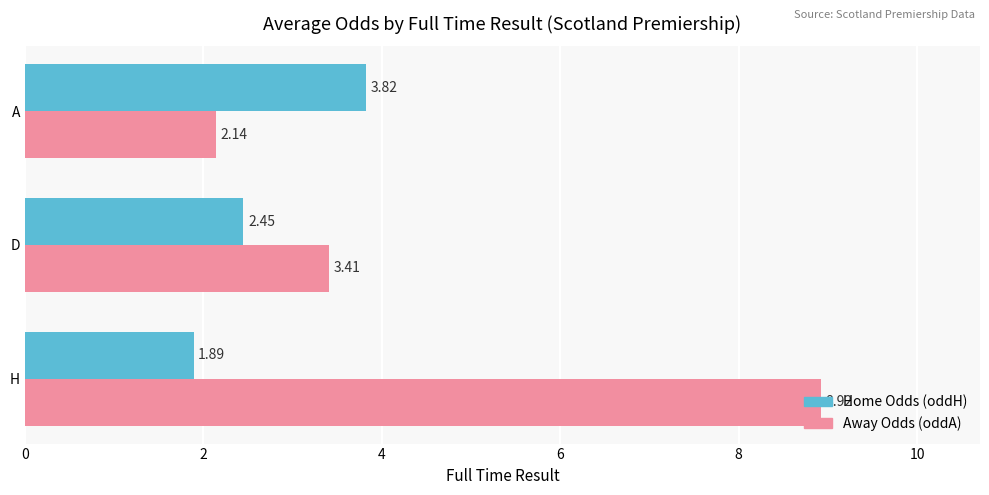

List the series in order of their overall mean, highest first.

Away Odds (oddA), Home Odds (oddH)